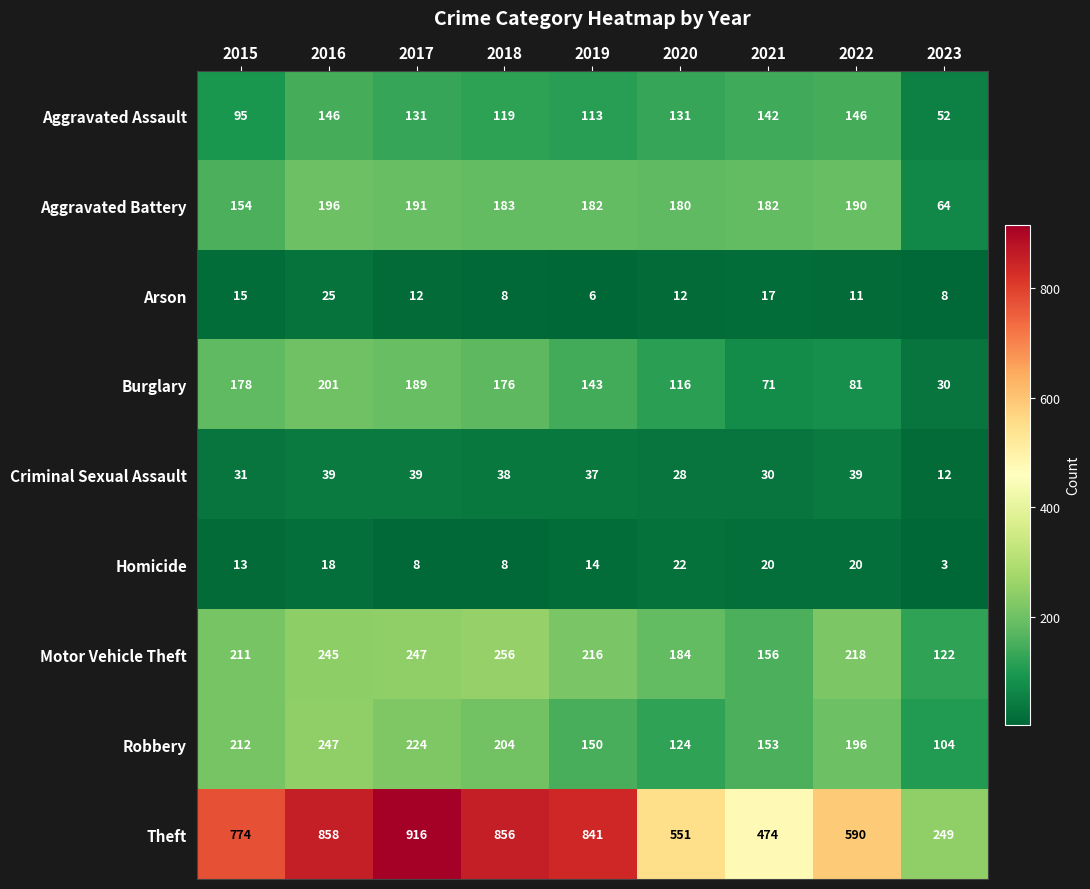

At which category is the sum across all series the highest?

2016